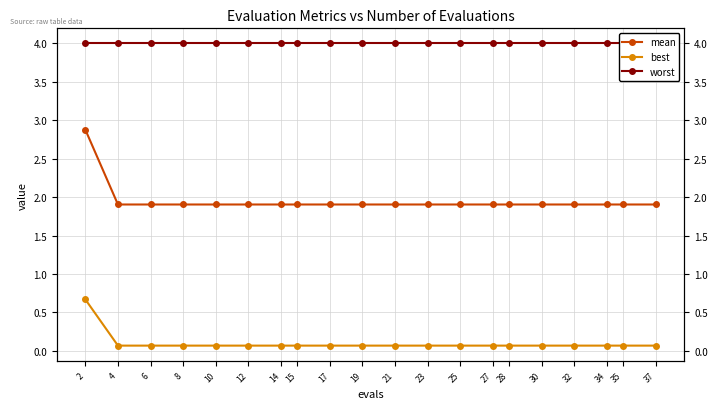

Count the number of data series in this chart.

3